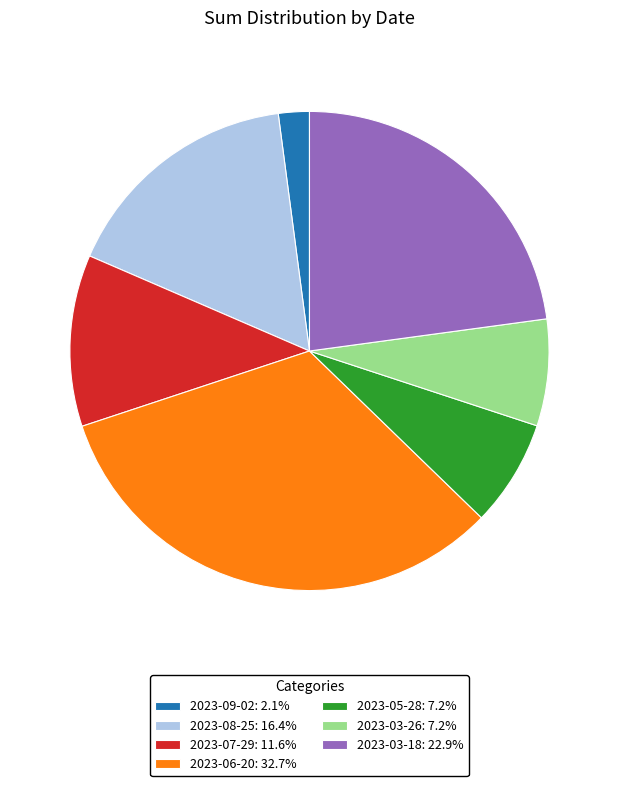

Do 2023-03-18 and 2023-06-20 together represent more than half of the pie?

Yes